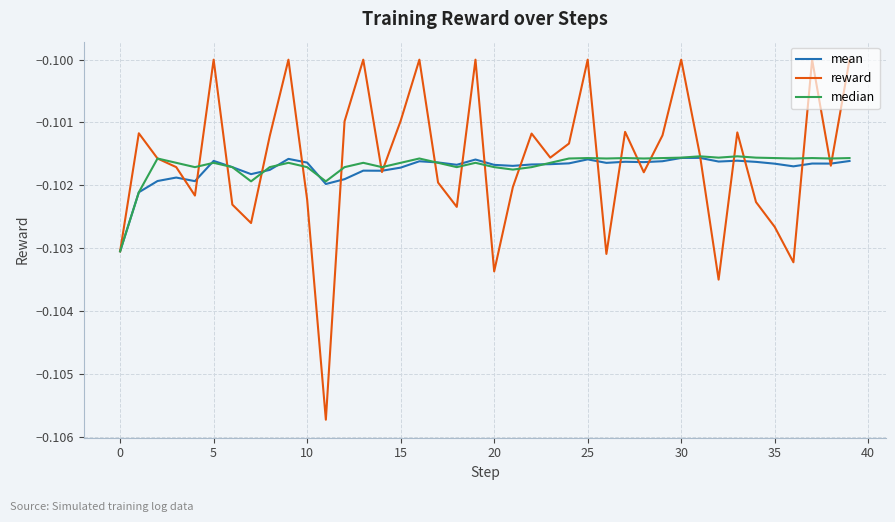

Which series has the widest spread of values?

reward